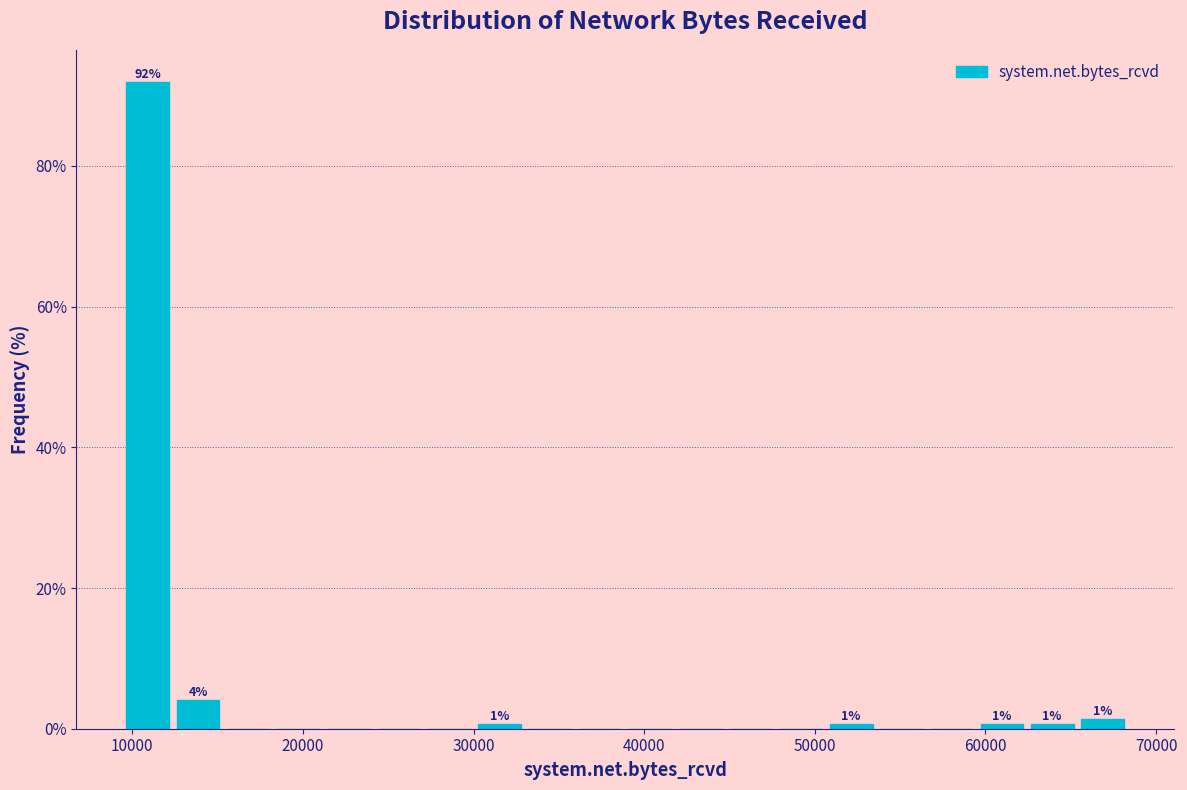

Around what value on the x-axis is the tallest bar? Give the approximate position of its centre, as read against the axis.

11000